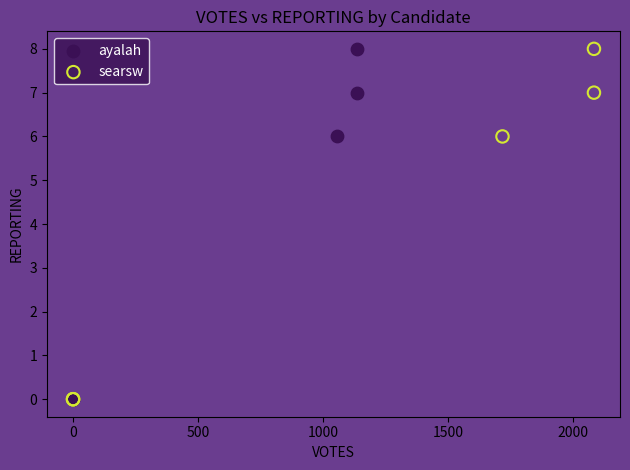

What are all the series names shown in the legend?

ayalah, searsw